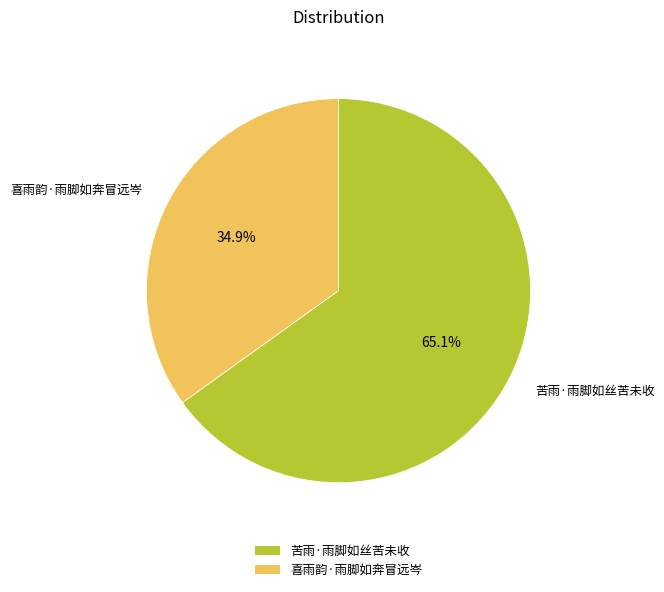

Between 苦雨·雨脚如丝苦未收 and 喜雨韵·雨脚如奔冒远岑, which is larger?

苦雨·雨脚如丝苦未收